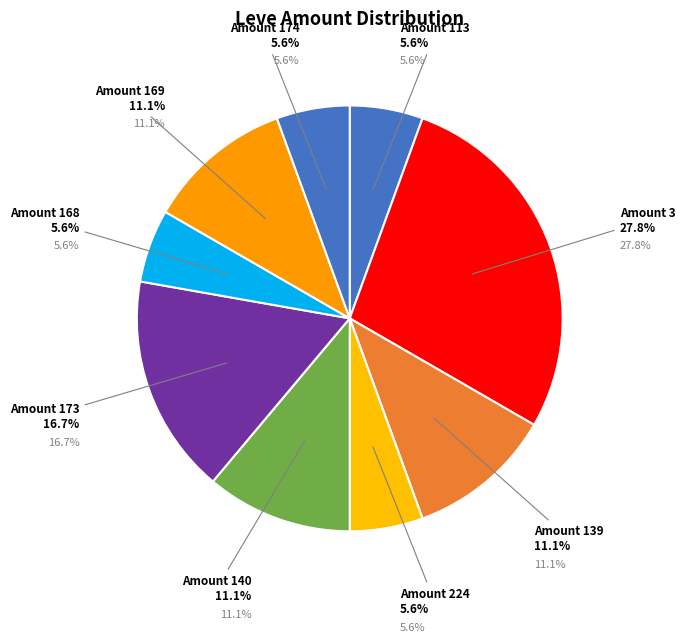

True or false: Braised Pipira accounts for 1% of the total.

False